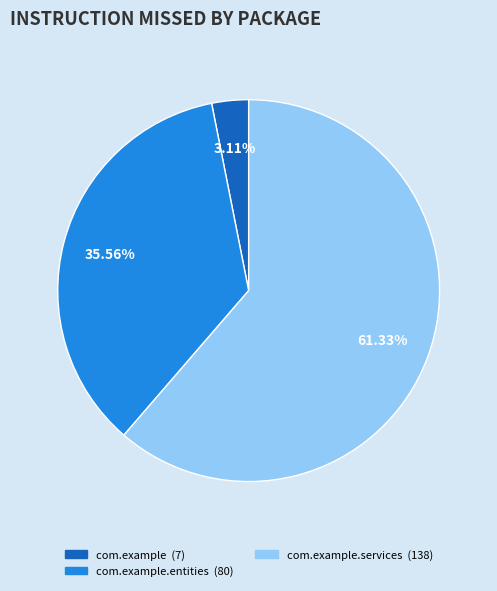

Does any single category account for the majority?

Yes